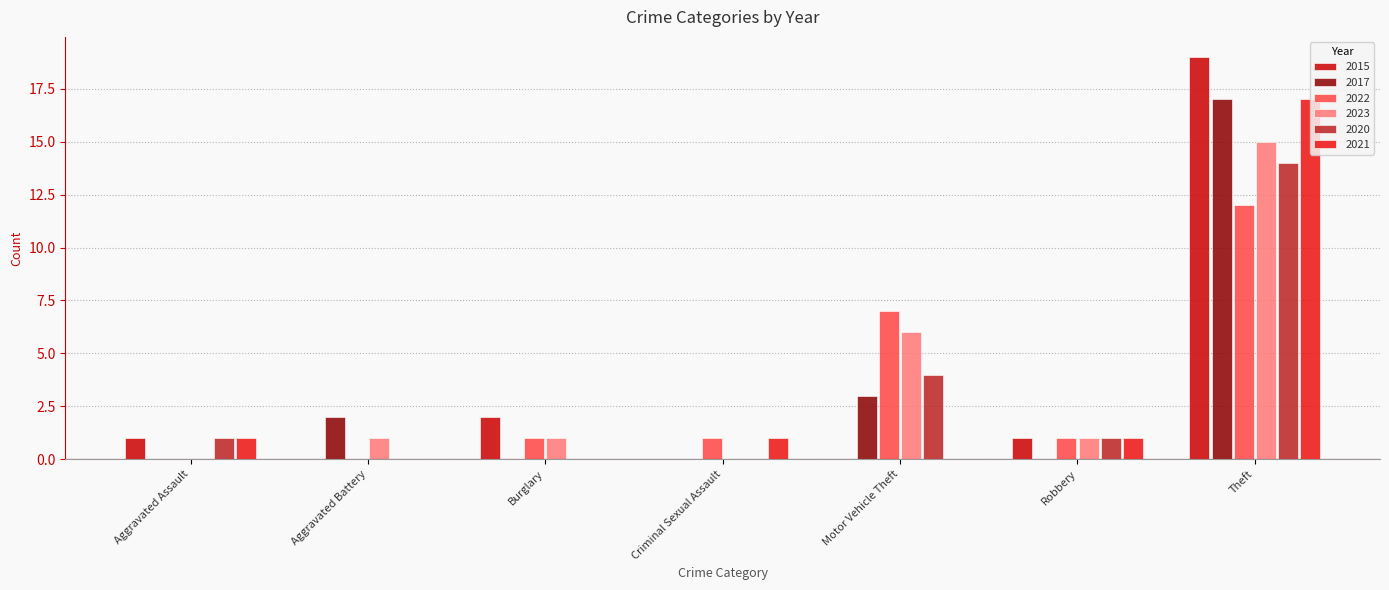

The 2023 series shows 4 at Motor Vehicle Theft. True or false?

False